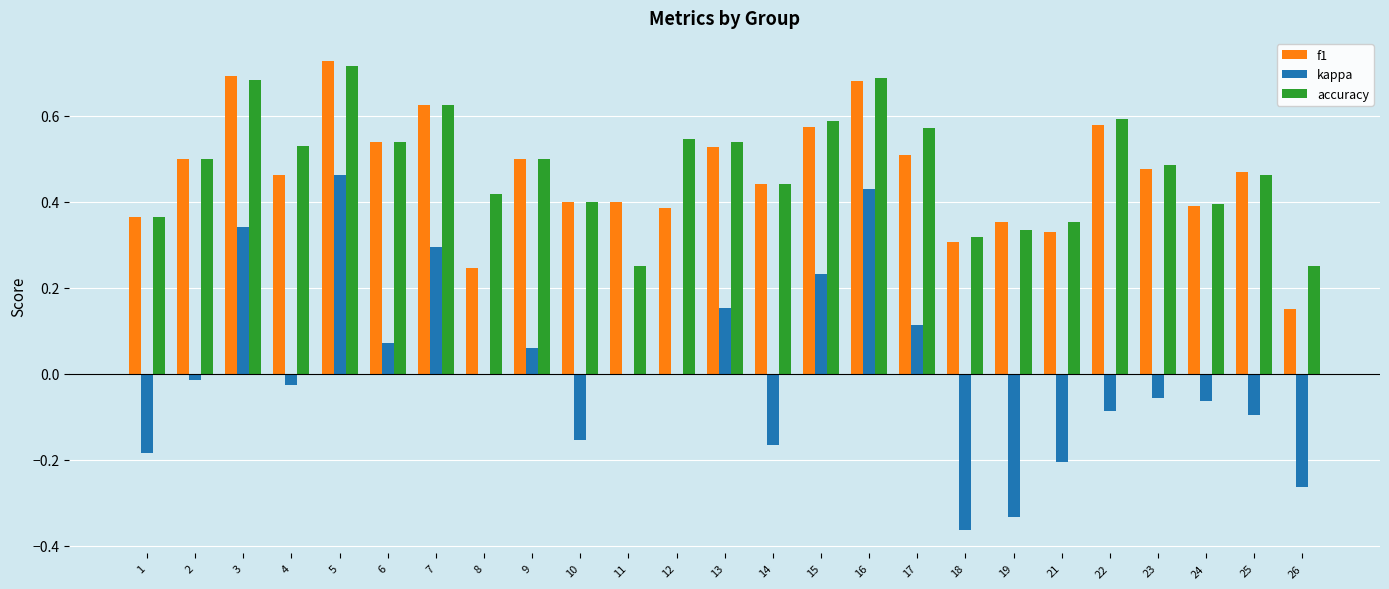

How many categories are shown in the chart?

25